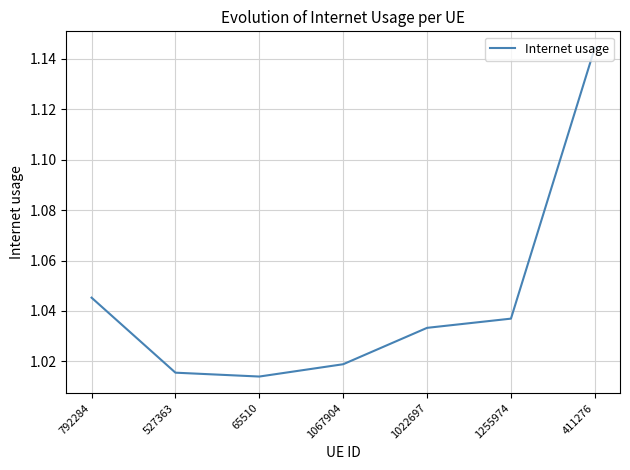

What position from the right is 411276?

1